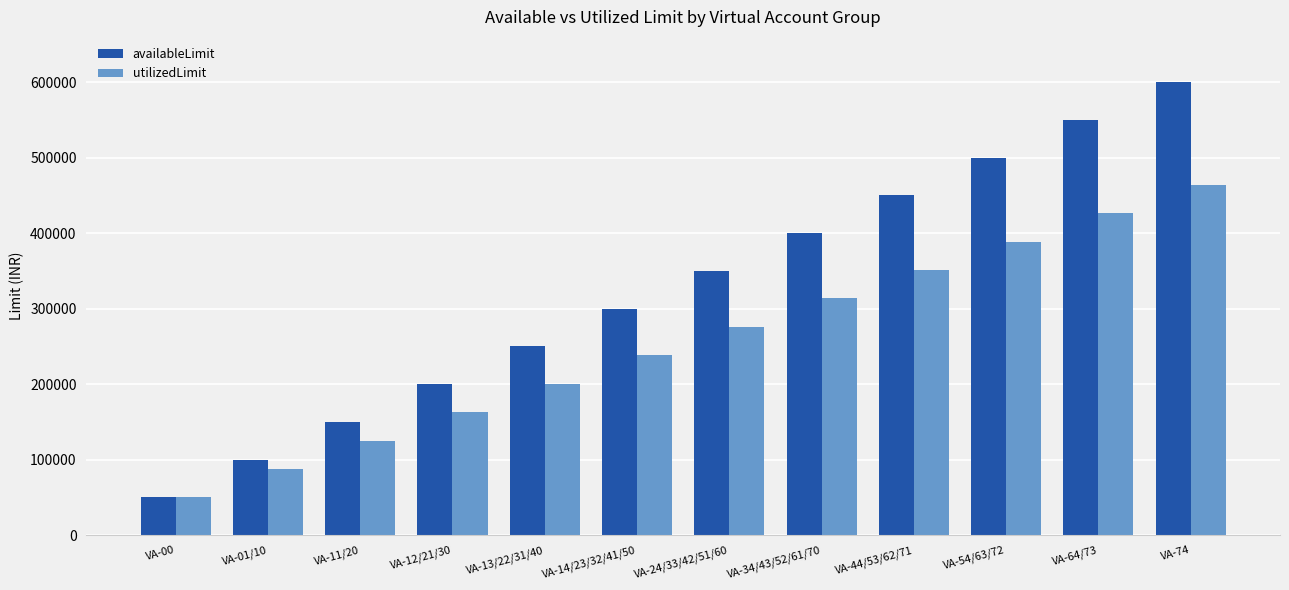

Are the bars grouped side by side (vs. stacked)?

Yes